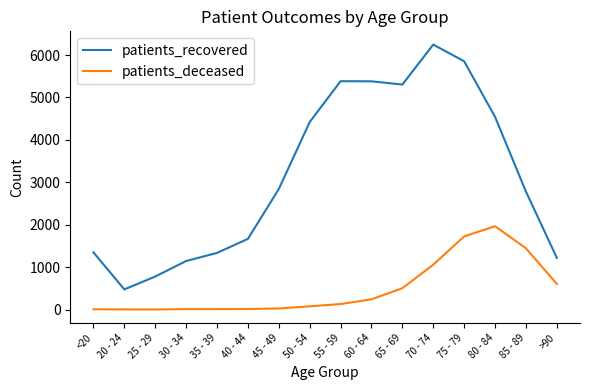

What is the difference between the maximum and minimum values in the patients_deceased series?

1963